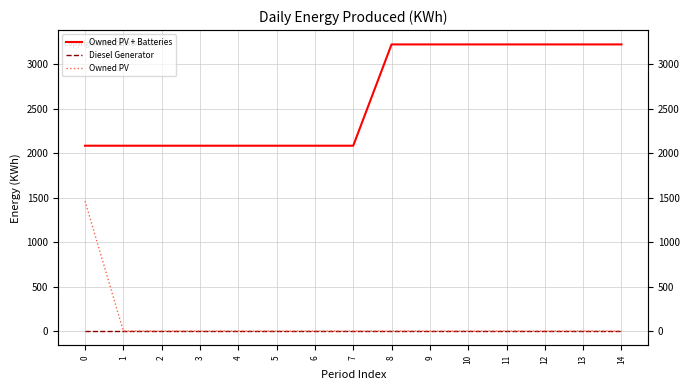

True or false: Owned PV + Batteries and Diesel Generator intersect in this chart.

False